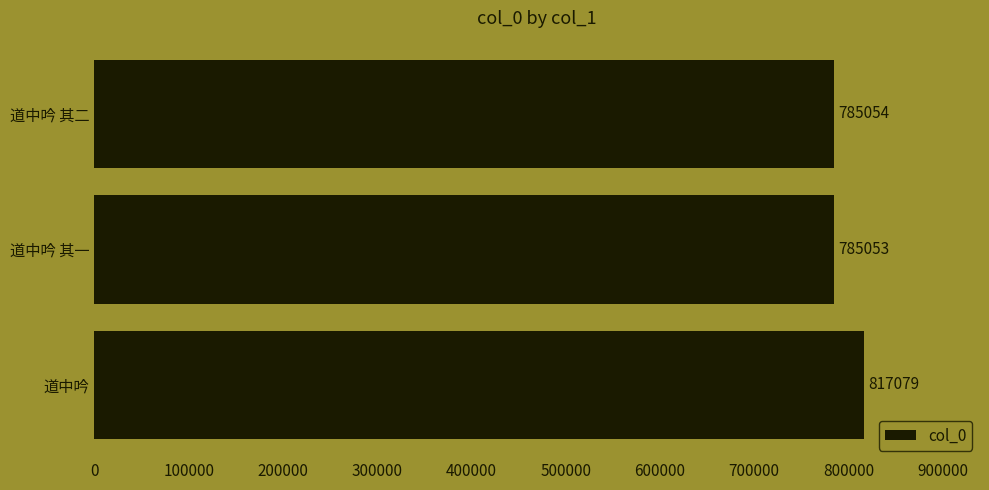

At which label is the value closest to 801066?

道中吟 其二